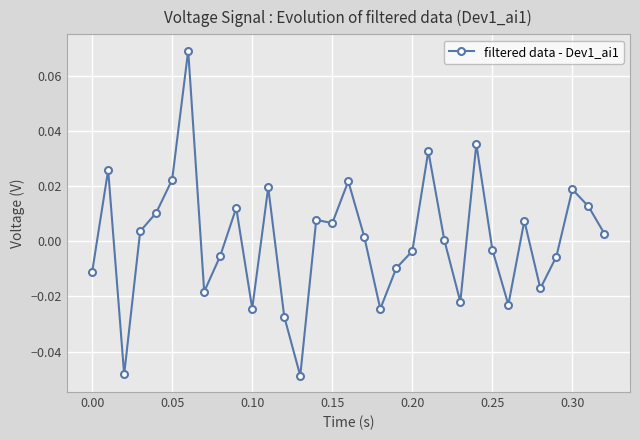

True or false: the data has more than 1 interior local peaks.

True